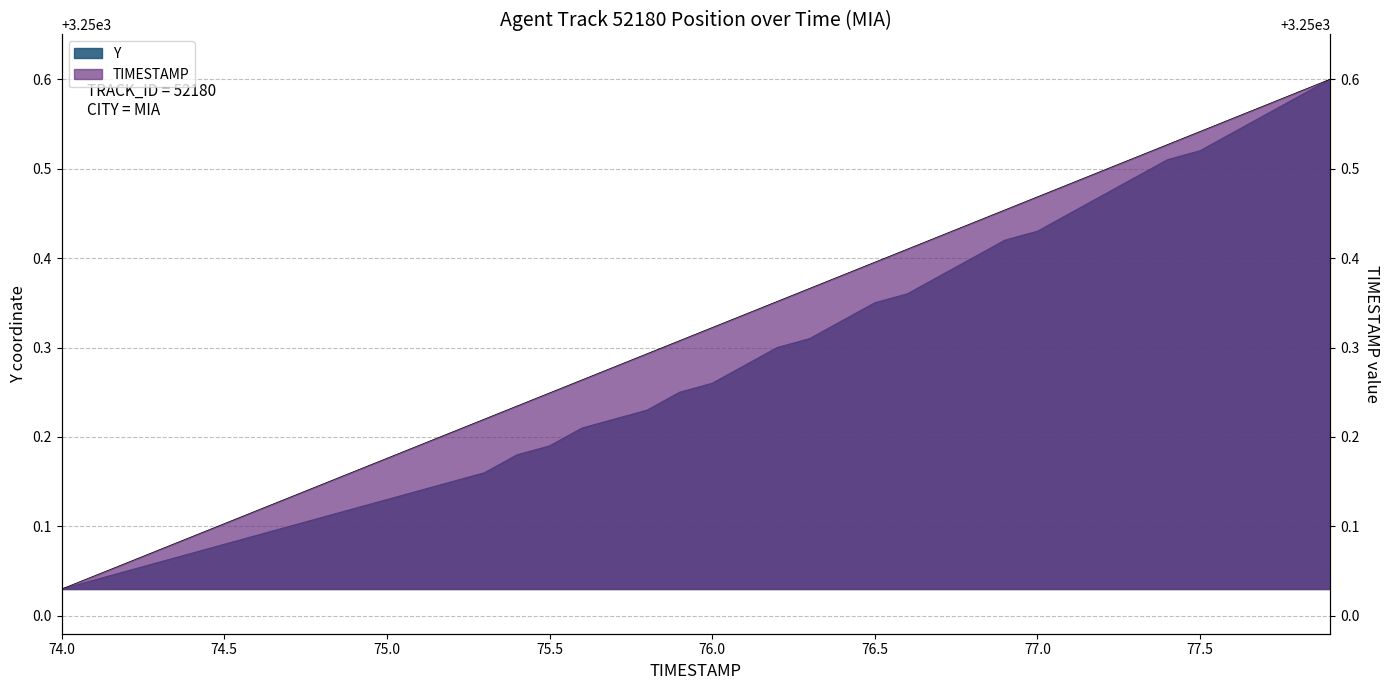

Which category has the highest value across all series?

77.9